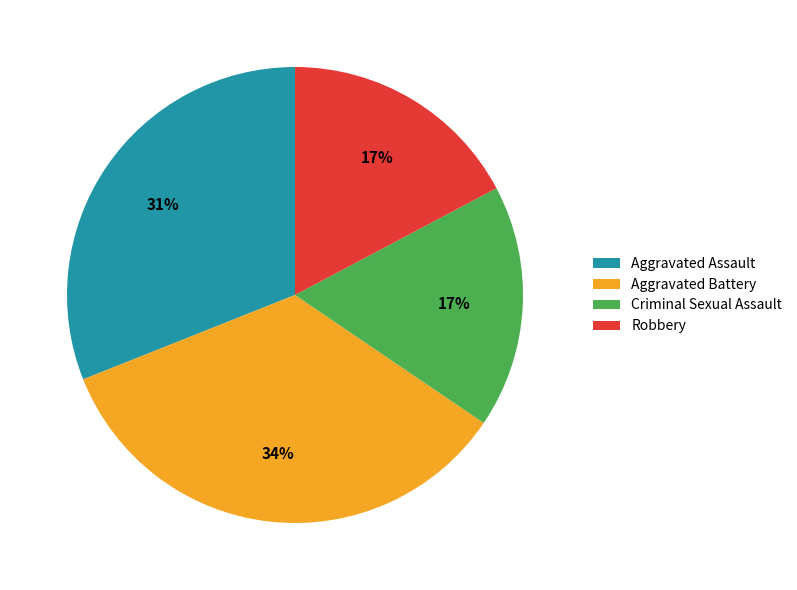

Which slice is the largest?

Aggravated Battery